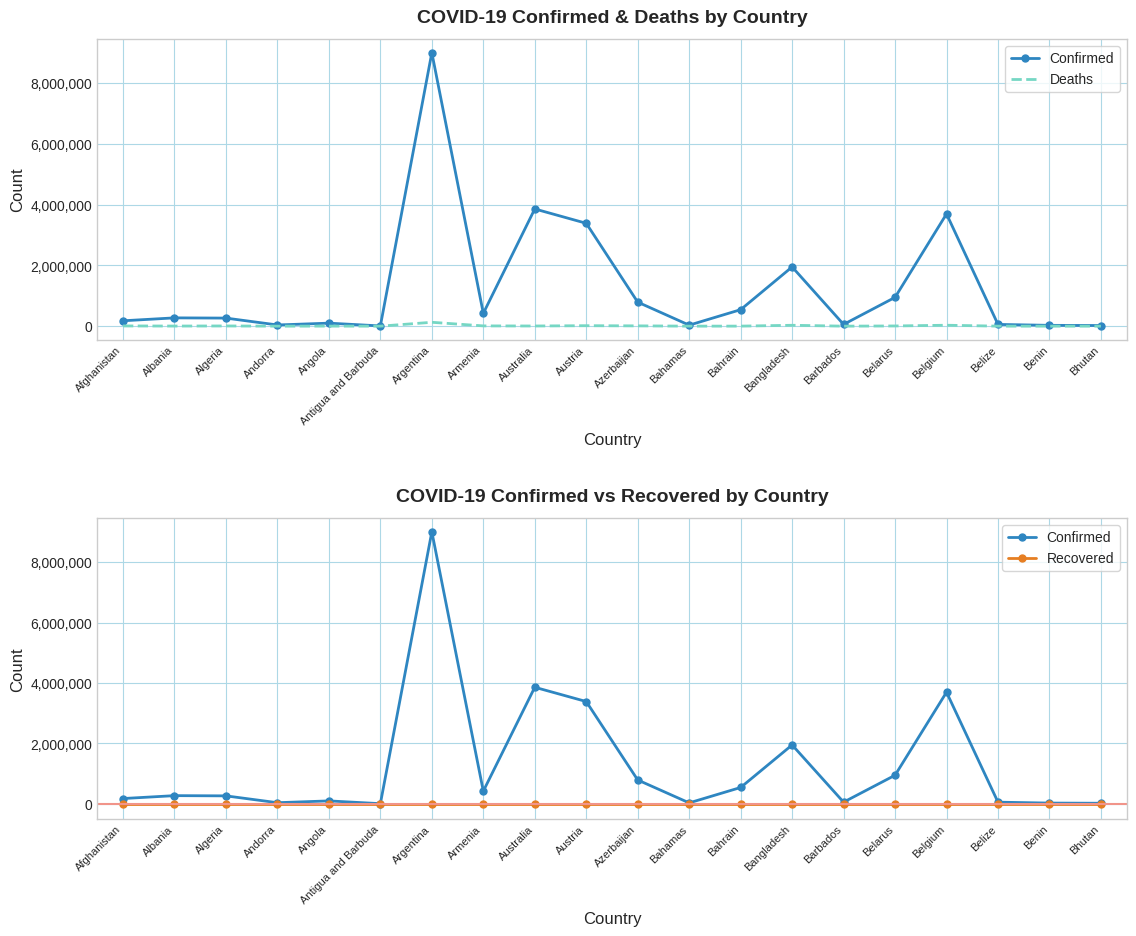

Rank the series at Belarus from lowest to highest value.

Recovered, Deaths, Confirmed